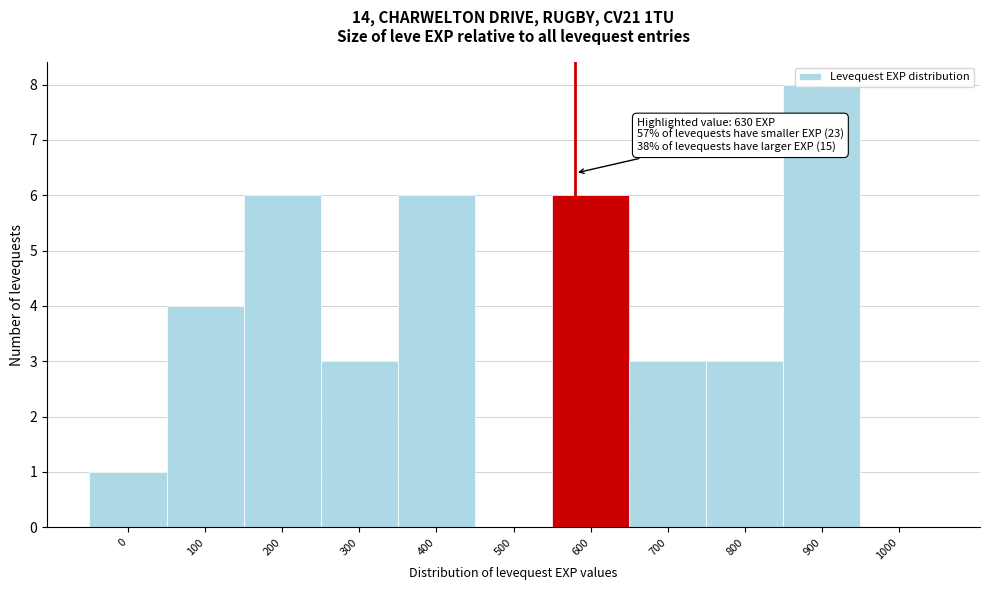

The chart shows a value of 3 at 500. True or false?

False